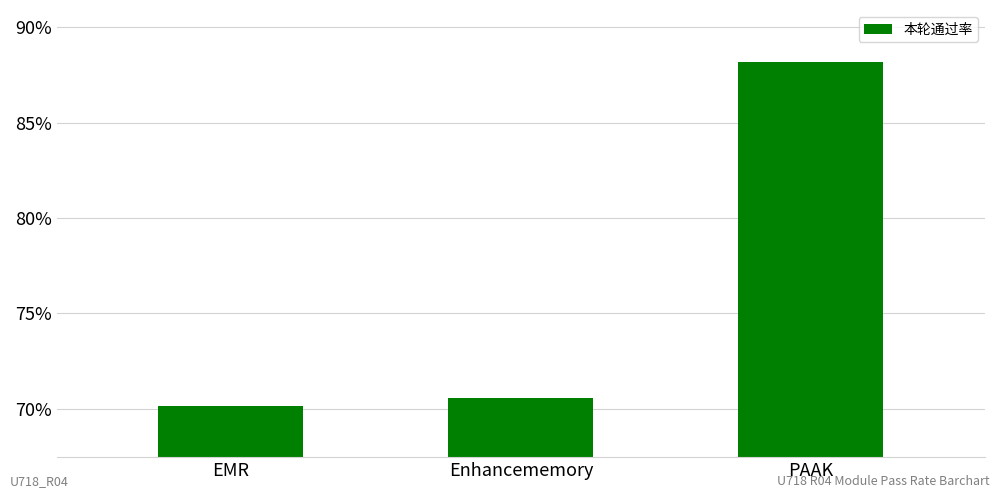

What is the change in value from Enhancememory to PAAK?

+17.6